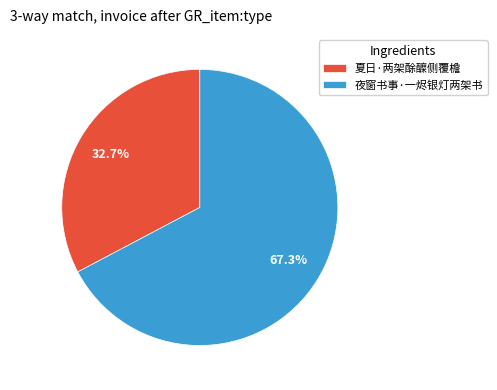

To the nearest percent, what is the difference between the 夏日·两架酴醾侧覆檐 and 夜窗书事·一烬银灯两架书 slice percentages?

35%